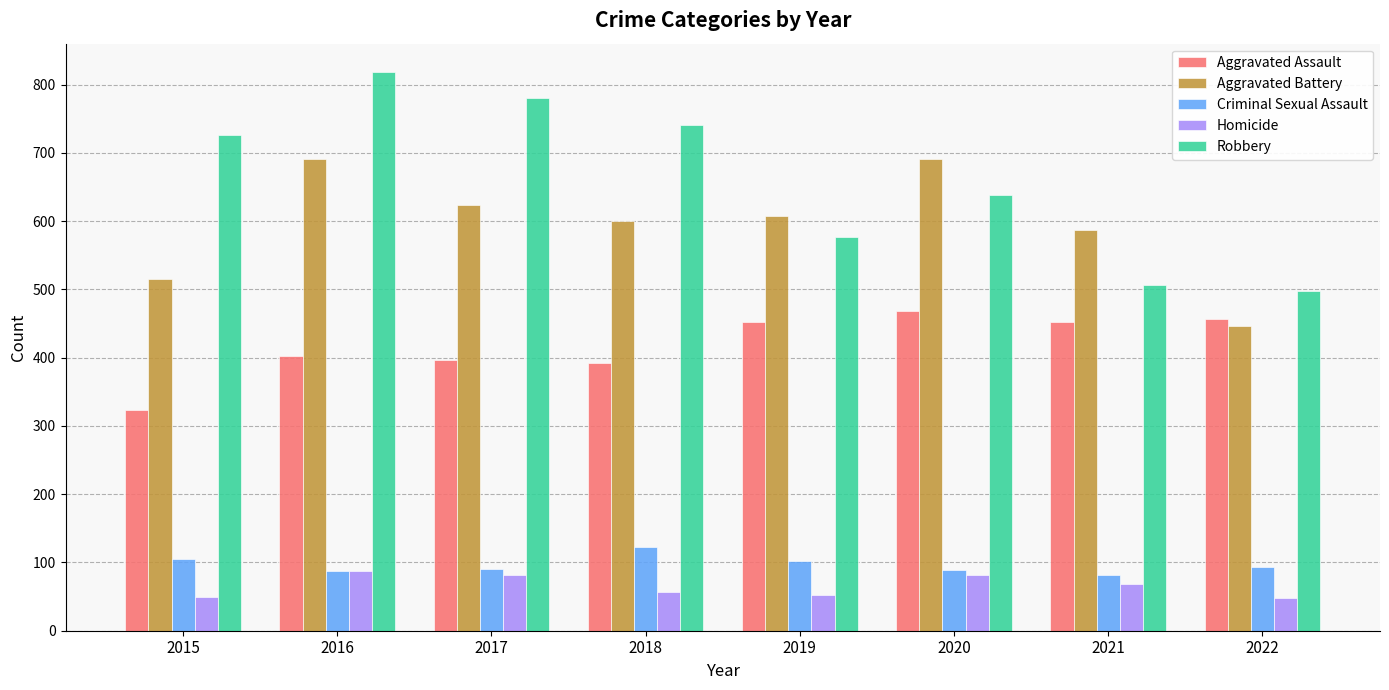

Is it true that Criminal Sexual Assault equals 87 at 2016?

True